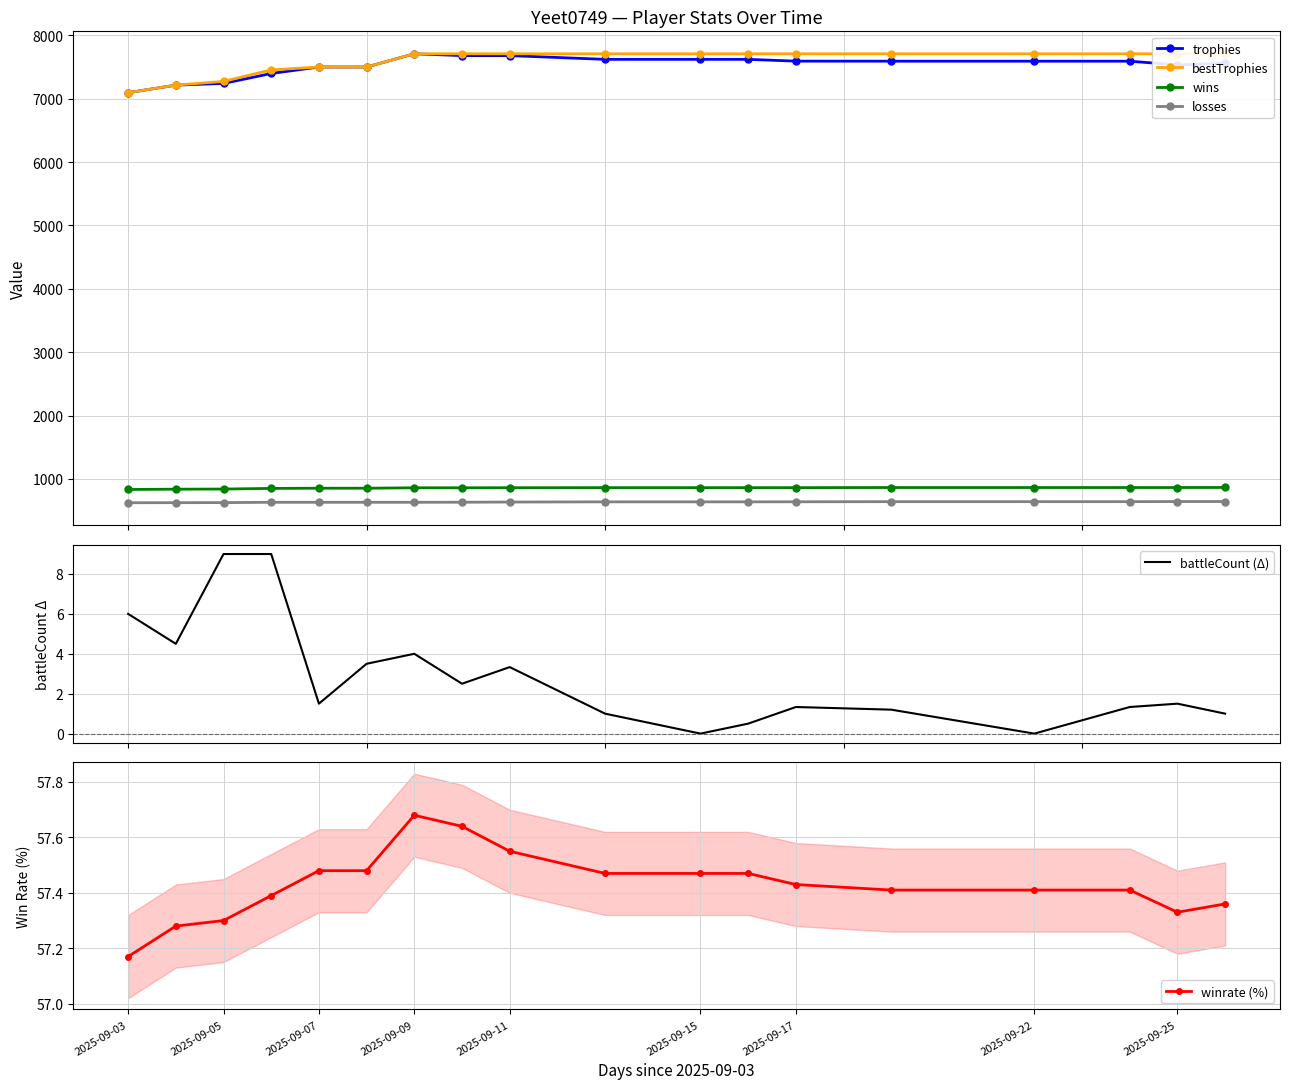

True or false: trophies and losses cross at least once.

False